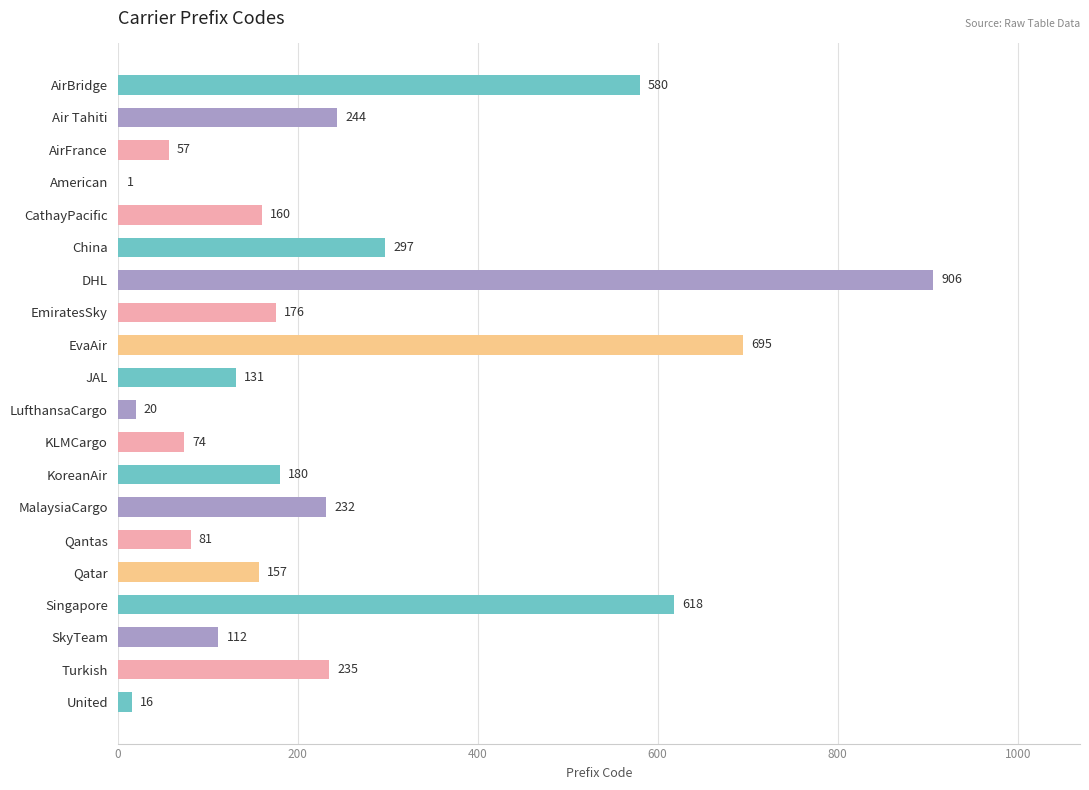

At which category does the chart reach its peak across all series?

DHL